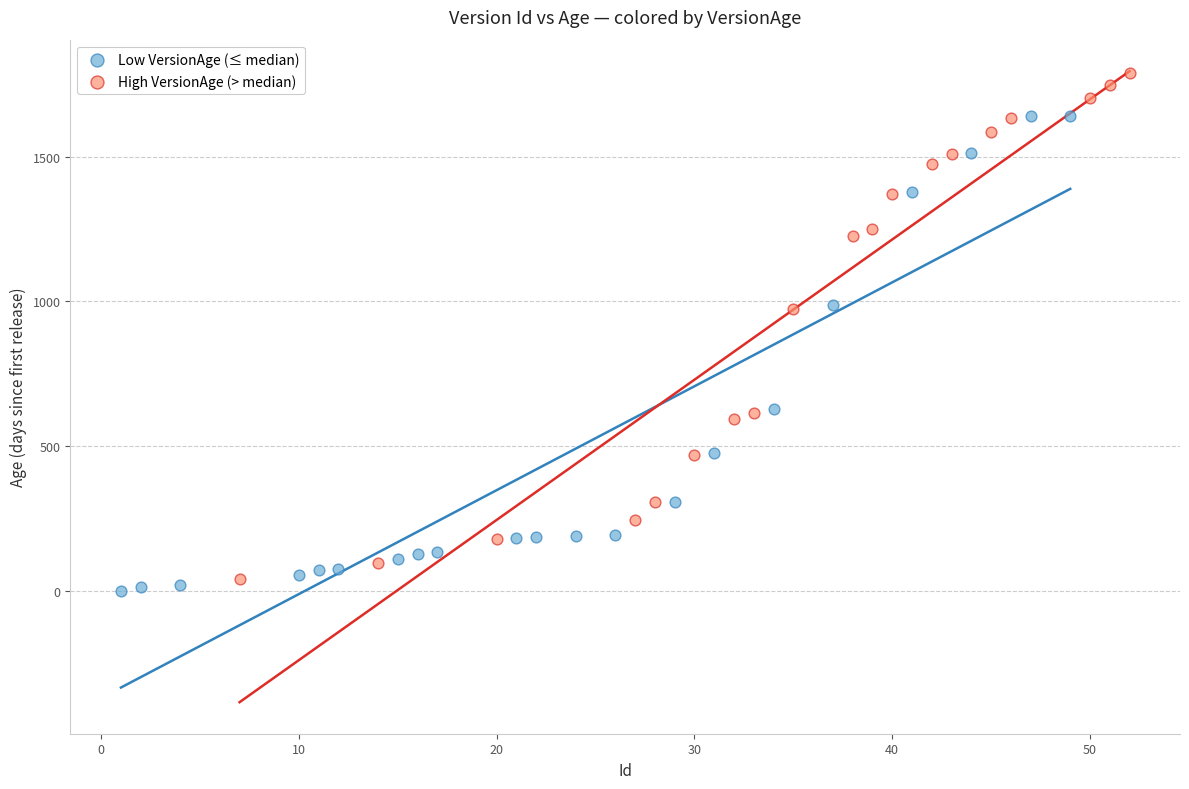

Which series reaches the maximum Y coordinate?

High VersionAge (> median)